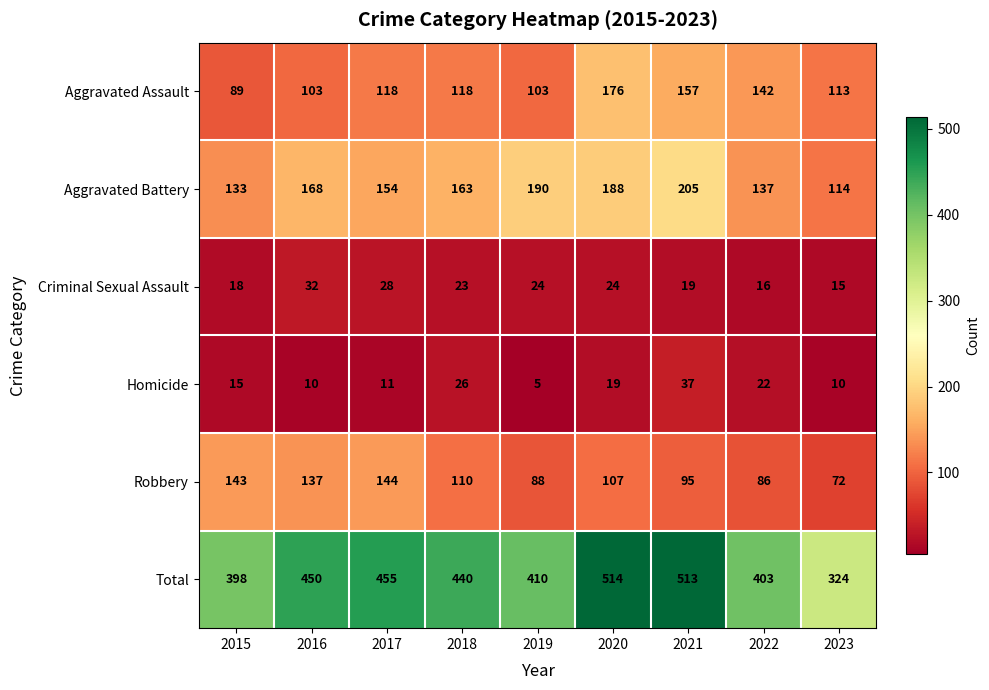

At which category does the chart reach its peak across all series?

2020